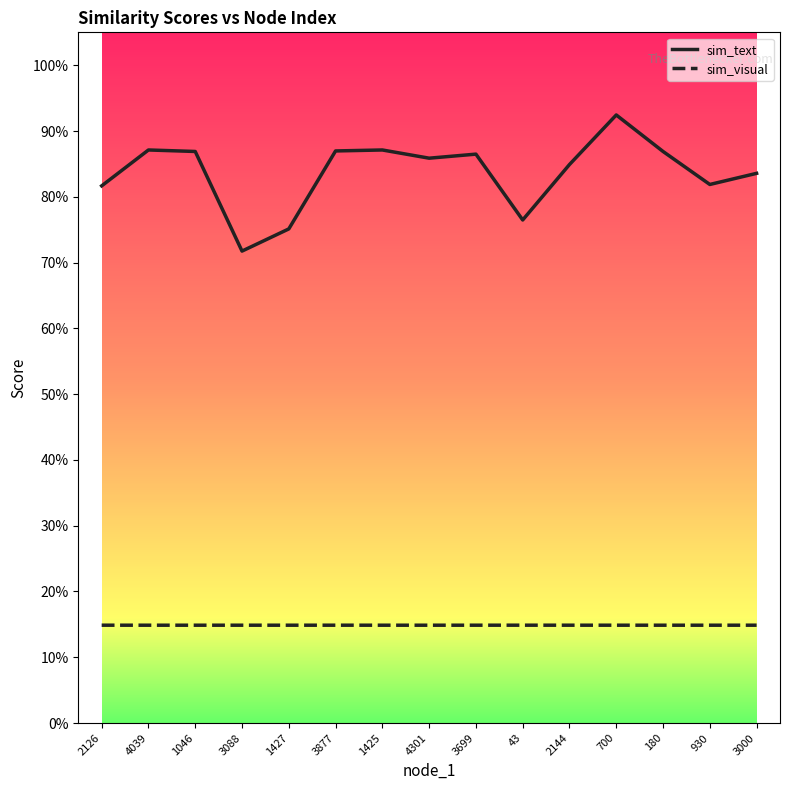

At which category is the sum across all series the highest?

700